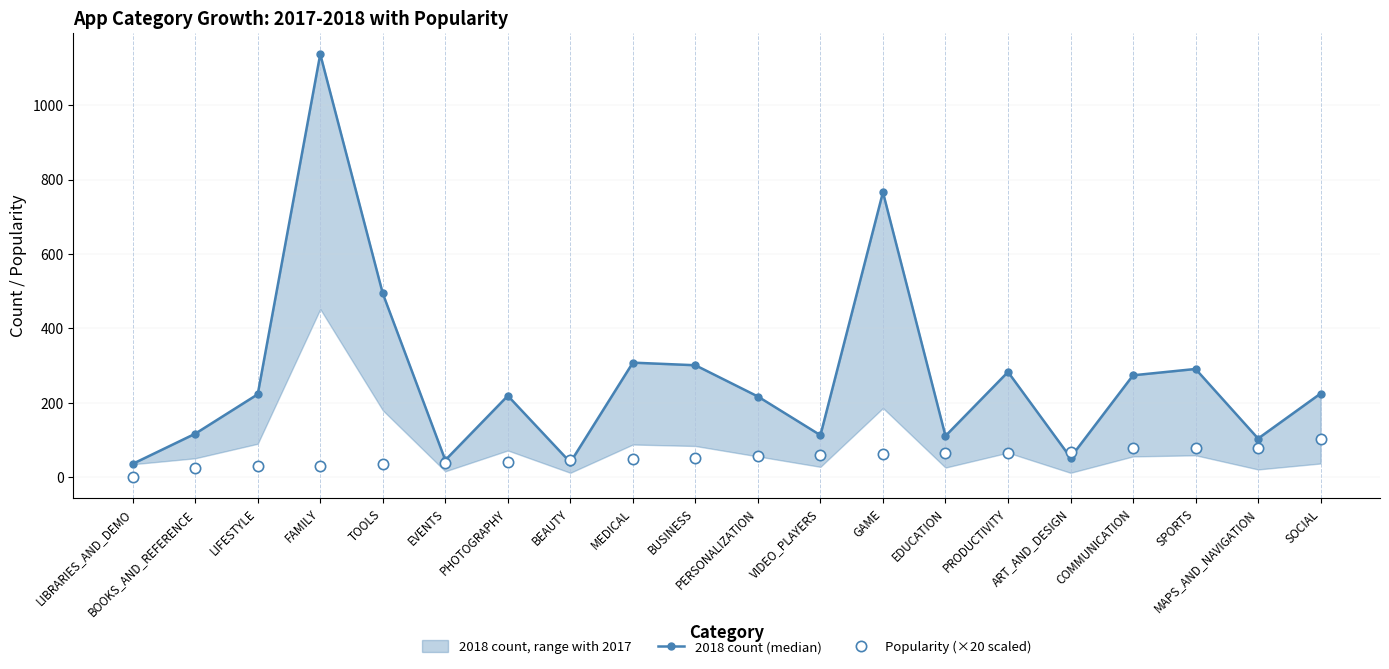

Is the value of 2018 count (median) at COMMUNICATION greater than the value of Popularity (×20 scaled) at BEAUTY?

Yes